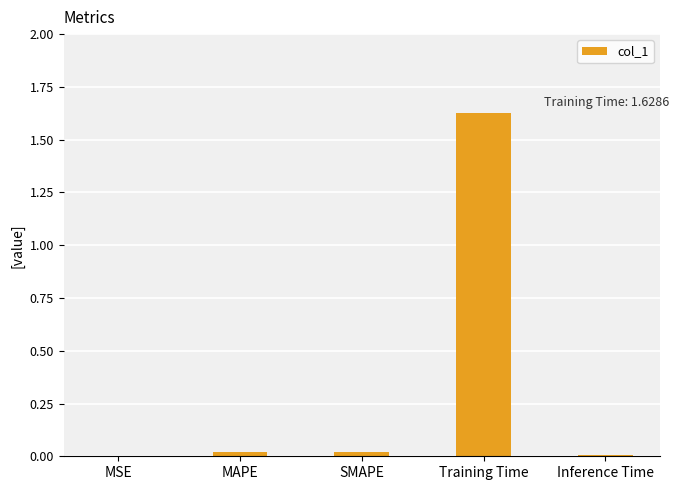

Which label corresponds to the largest value in the chart?

Training Time